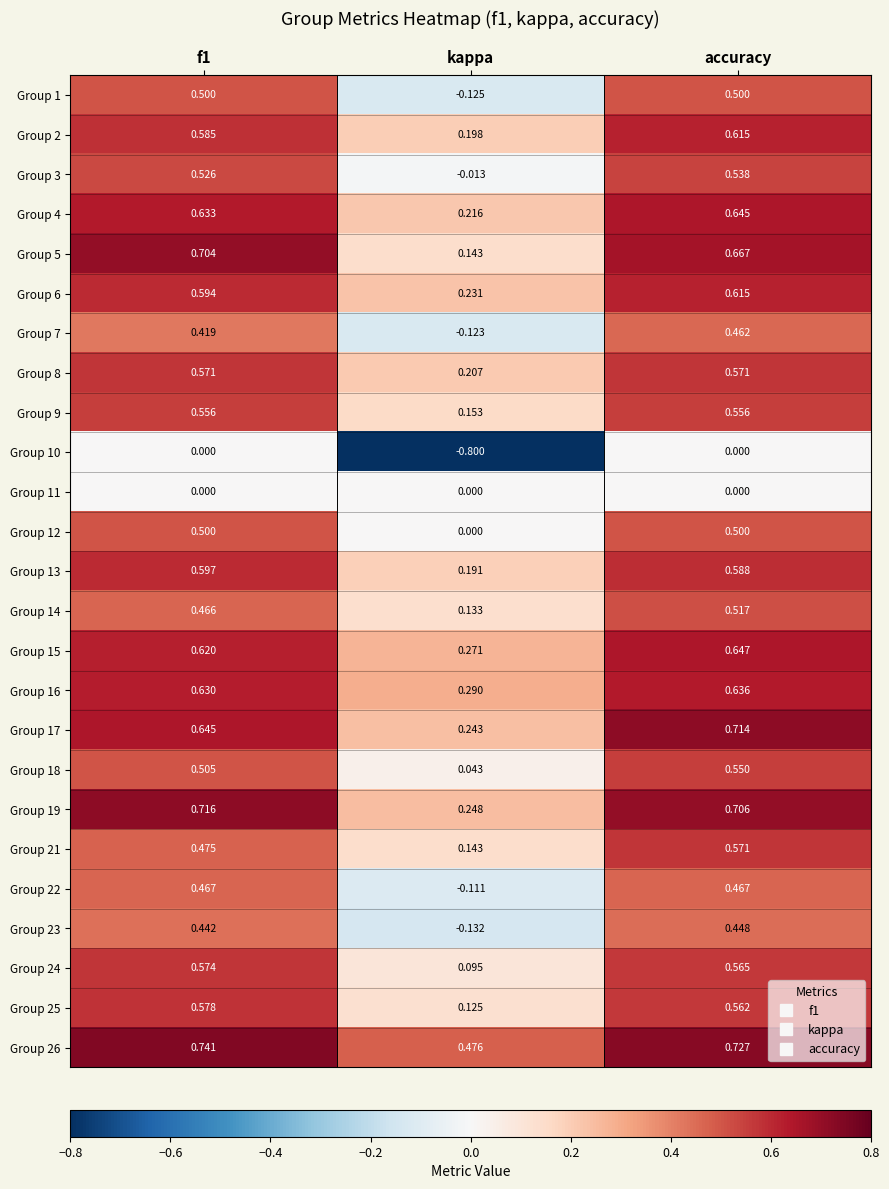

Which category has the lowest value in the Group 8 series?

kappa